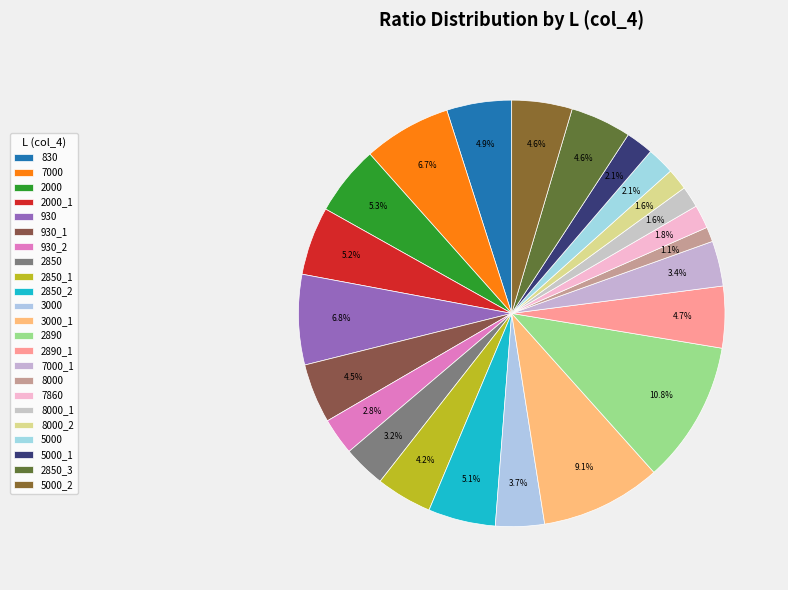

Is it true that 5000 is 1% of the pie?

False